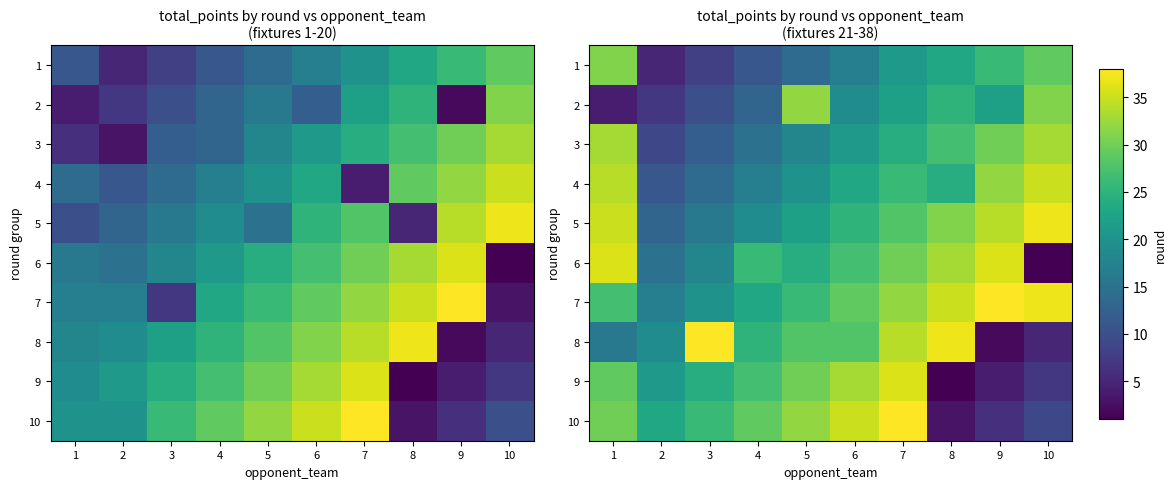

Rank the series at 7 from highest to lowest value.

row_9, row_8, row_7, row_6, row_5, row_4, row_3, row_2, row_1, row_0